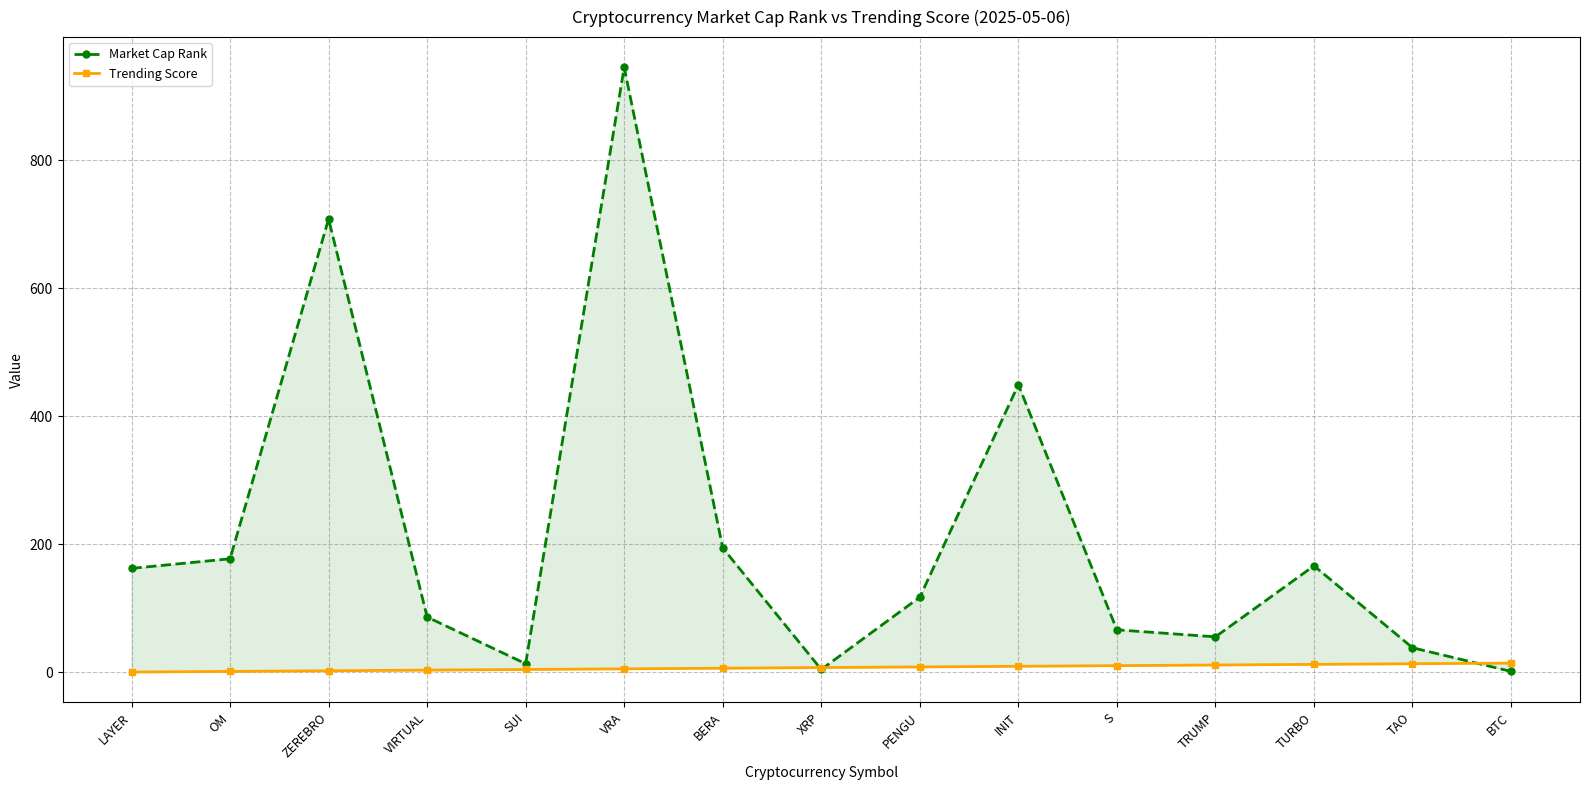

What is the average value of the Trending Score series?

7